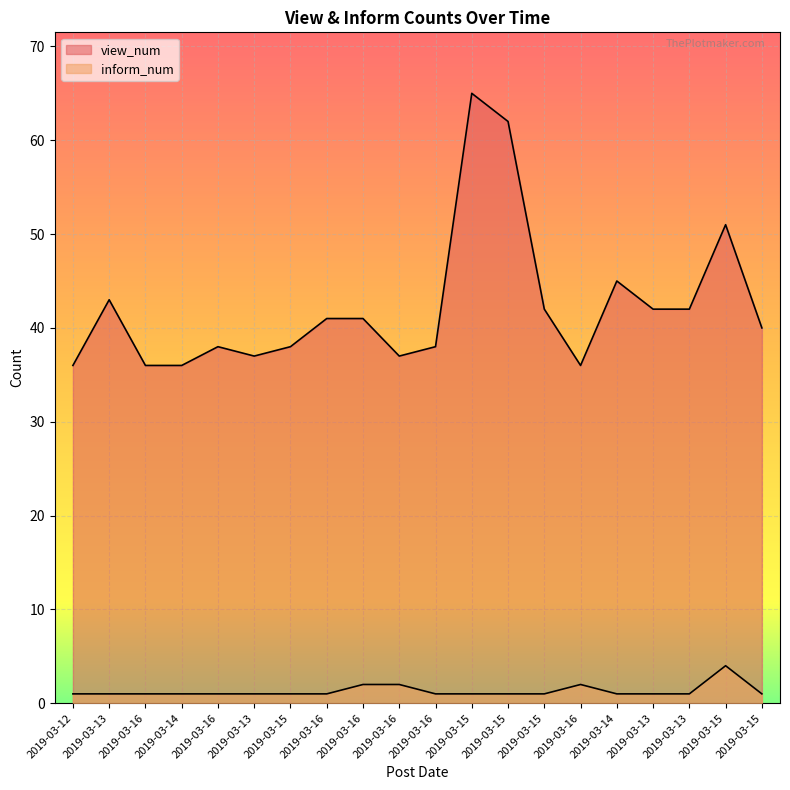

How many lines are shown in the chart?

2